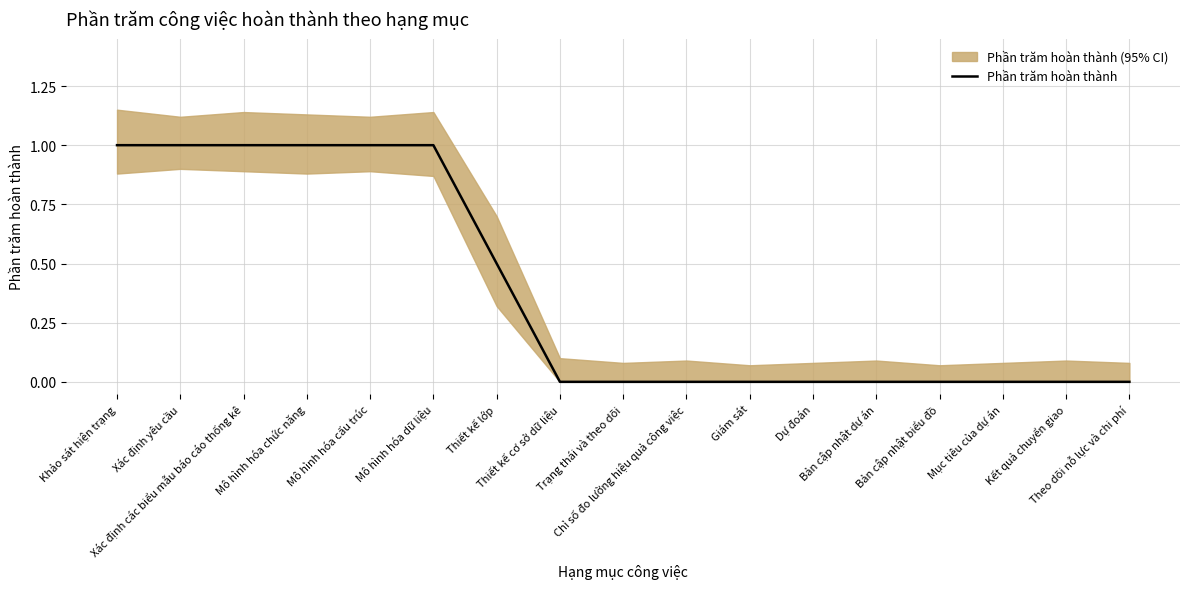

List the labels in order of value, largest first.

Khảo sát hiện trạng, Xác định yêu cầu, Xác định các biểu mẫu báo cáo thống kê, Mô hình hóa chức năng, Mô hình hóa cấu trúc, Mô hình hóa dữ liệu, Thiết kế lớp, Thiết kế cơ sở dữ liệu, Trạng thái và theo dõi, Chỉ số đo lường hiệu quả công việc, Giám sát, Dự đoán, Bản cập nhật dự án, Bản cập nhật biểu đồ, Mục tiêu của dự án, Kết quả chuyển giao, Theo dõi nỗ lực và chi phí